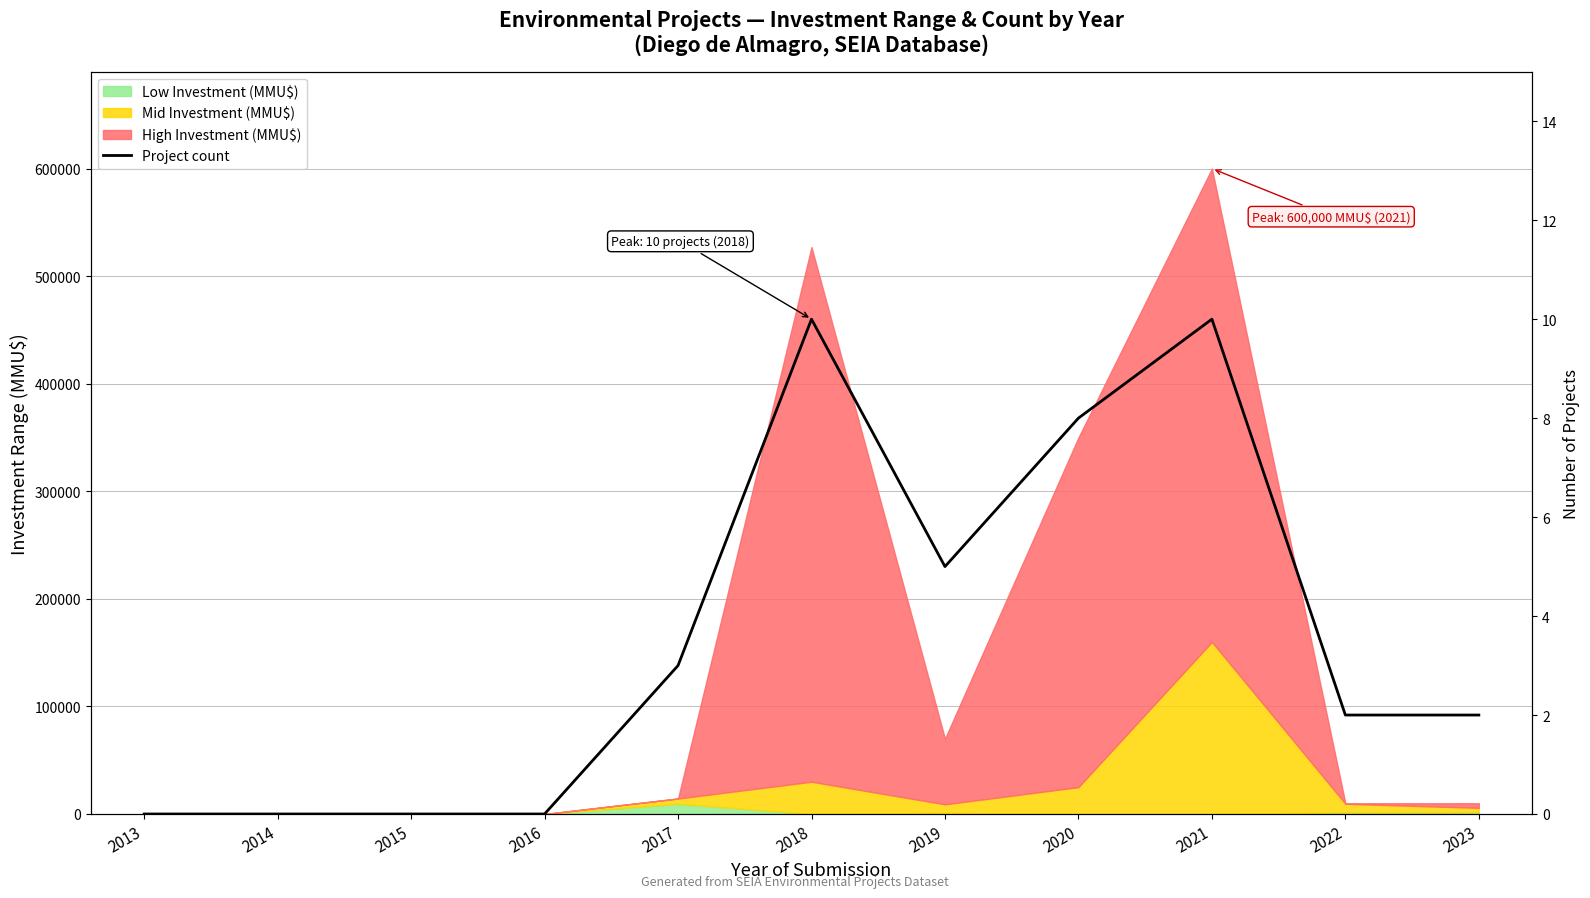

What is the ratio of the value at 2017 to the value at 2022?

1.5